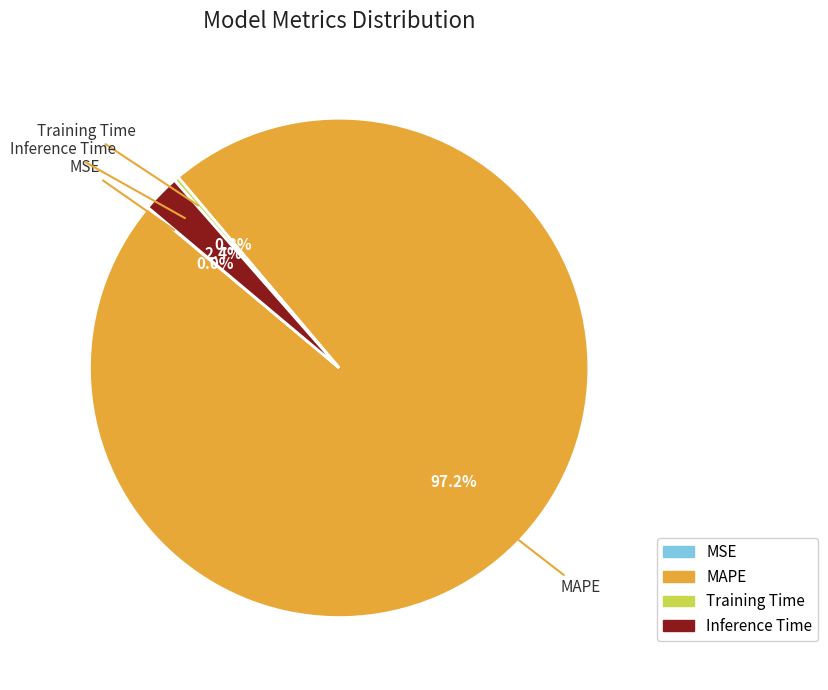

Which slice is the largest?

MAPE